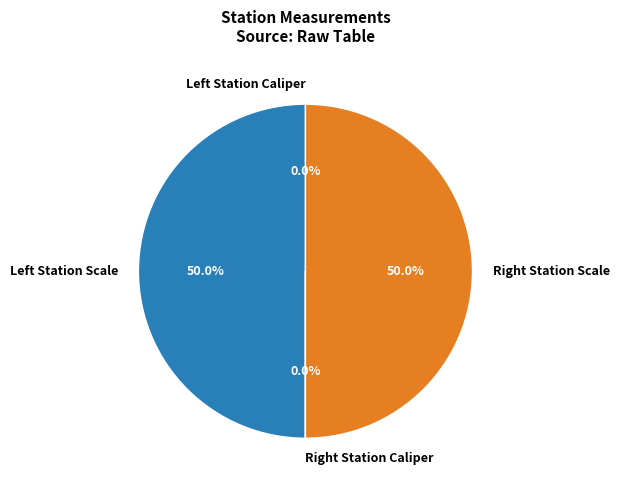

What is the smallest slice in the pie chart?

Left Station Caliper